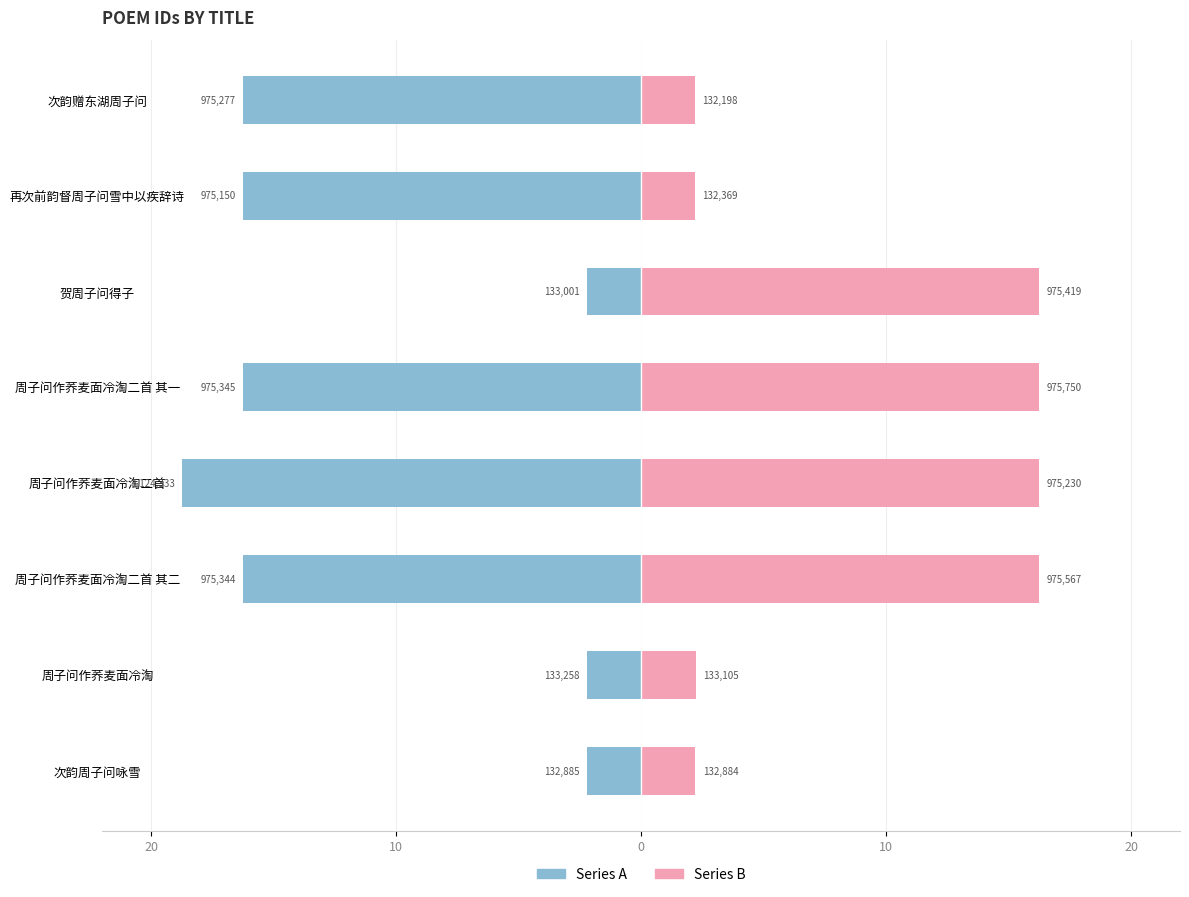

True or false: Series B has a value of 1.1 at 次韵周子问咏雪.

False